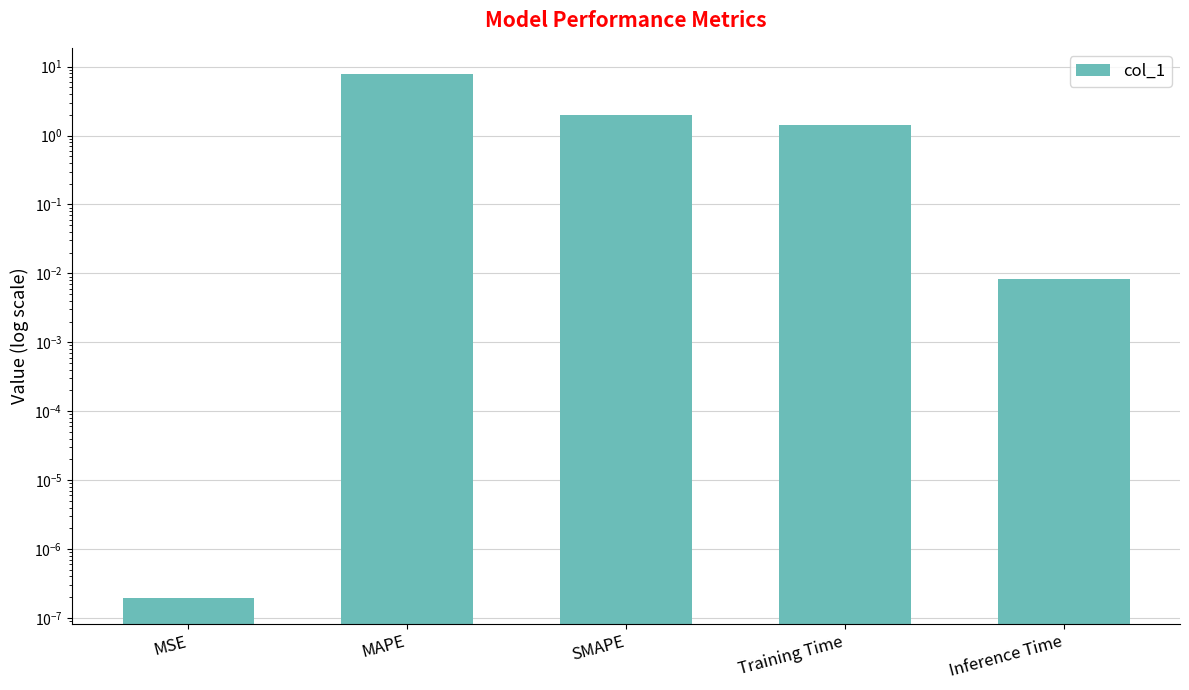

What is the ratio of the value at SMAPE to the value at Training Time?

1.4